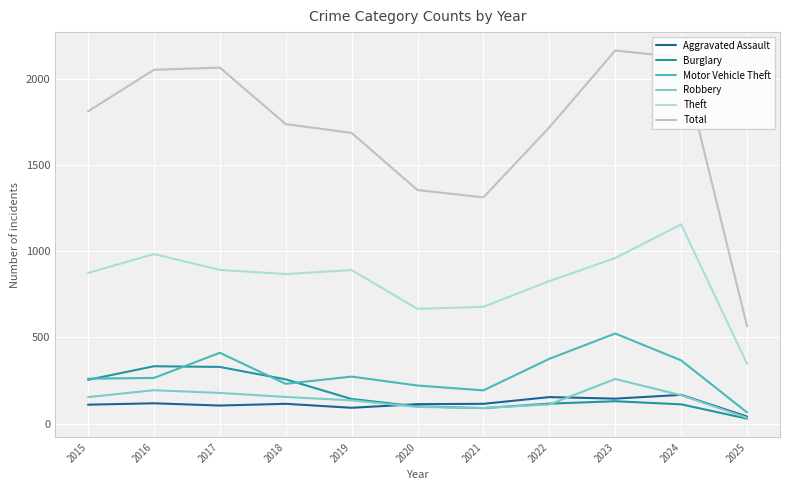

Count the number of categories in the chart.

11